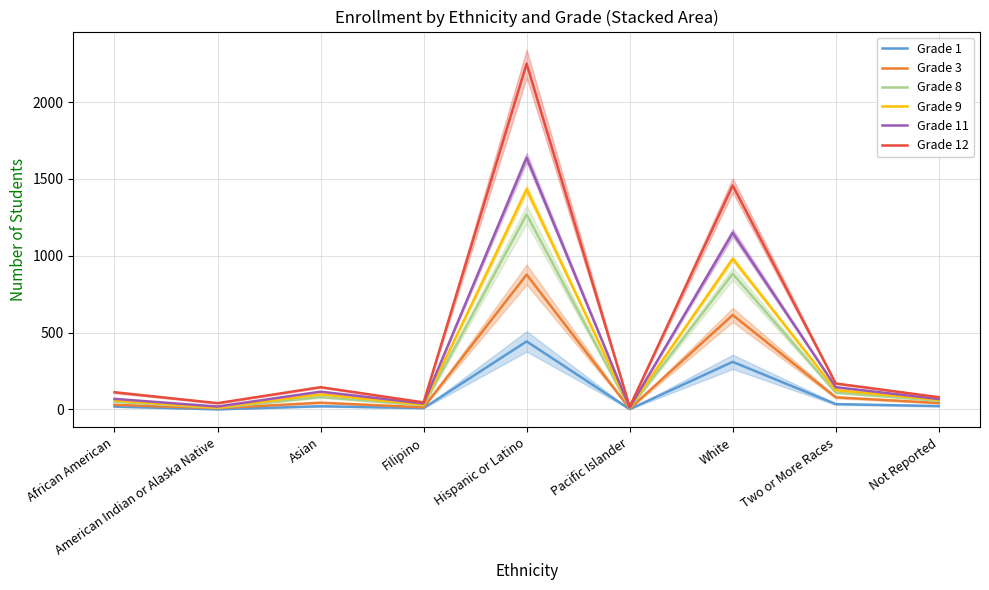

Which has a higher value, Hispanic or Latino or White?

Hispanic or Latino